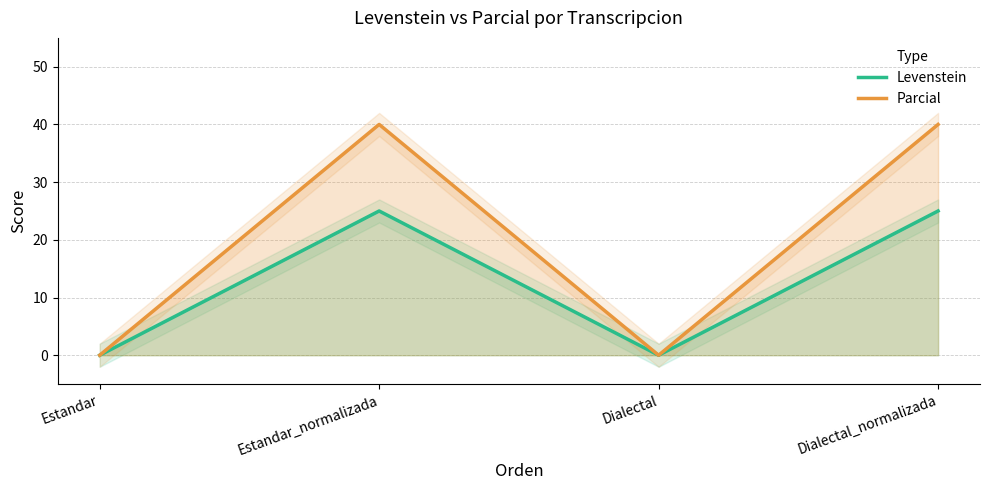

Reading left to right, extract all data points from this chart.

Levenstein: Estandar=0	Estandar_normalizada=25	Dialectal=0	Dialectal_normalizada=25
Parcial: Estandar=0	Estandar_normalizada=40	Dialectal=0	Dialectal_normalizada=40